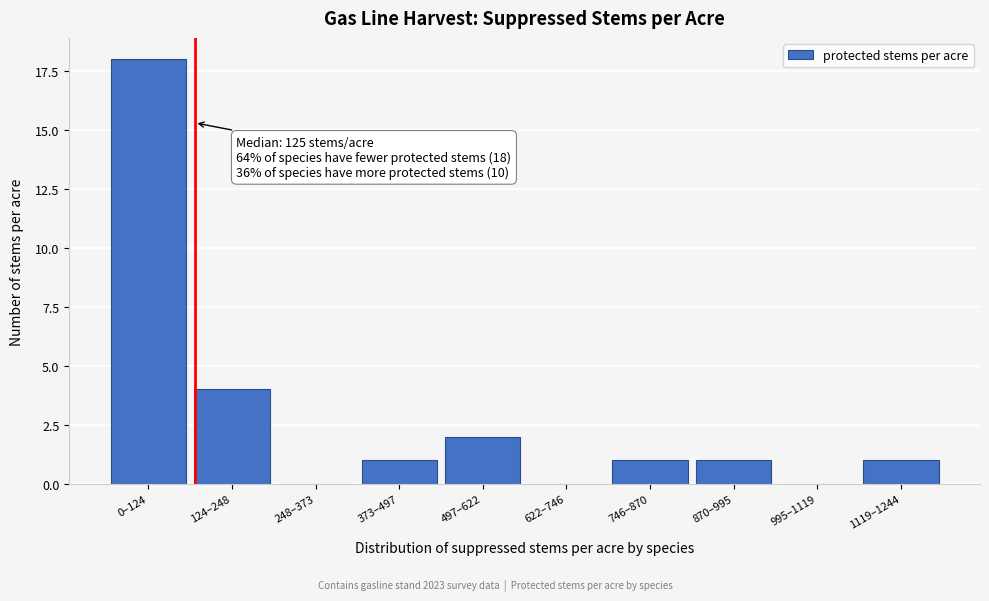

Reading left to right, transcribe all the data shown in this chart.

0–124=18	124–248=4	248–373=0	373–497=1	497–622=2	622–746=0	746–870=1	870–995=1	995–1119=0	1119–1244=1